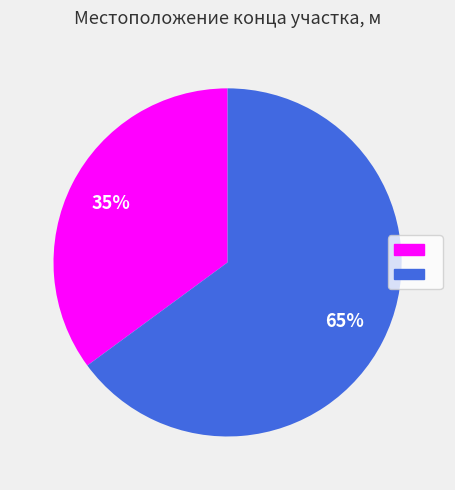

To the nearest percent, what is the difference between the largest and smallest slice percentages?

30%